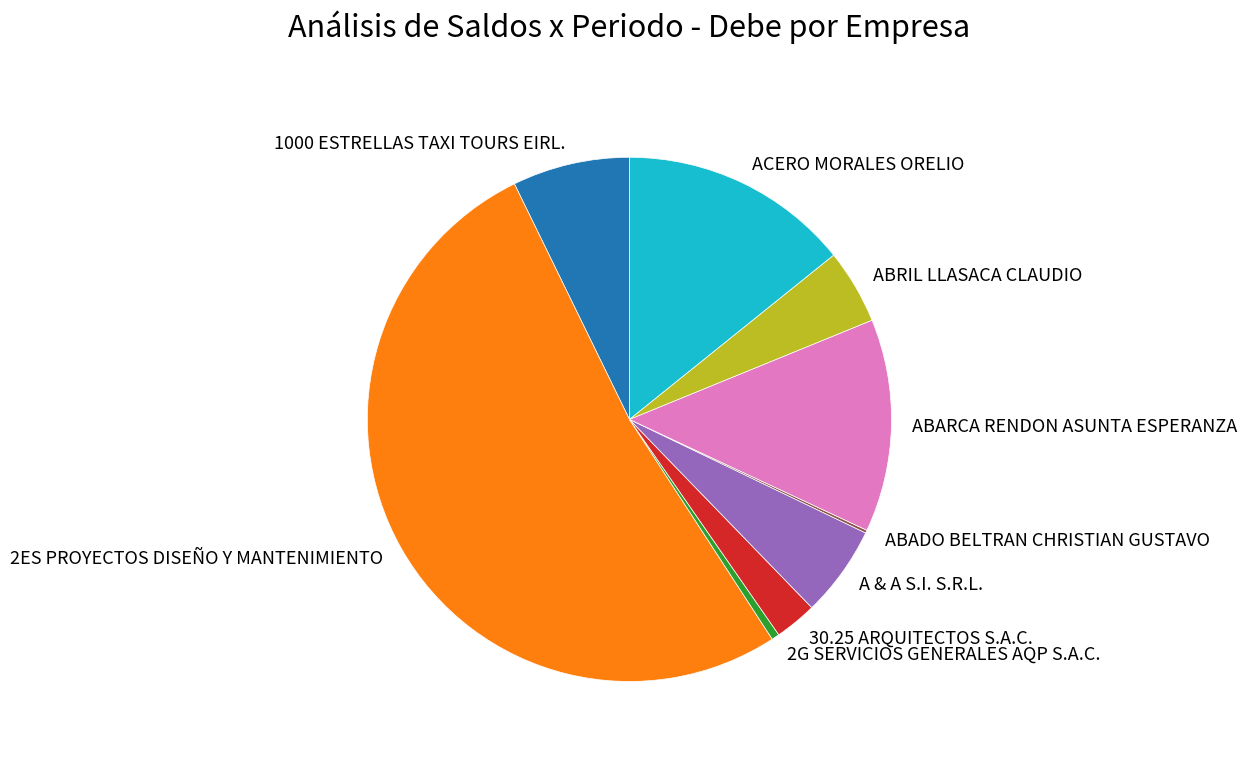

Is ACERO MORALES ORELIO the majority of the pie?

No